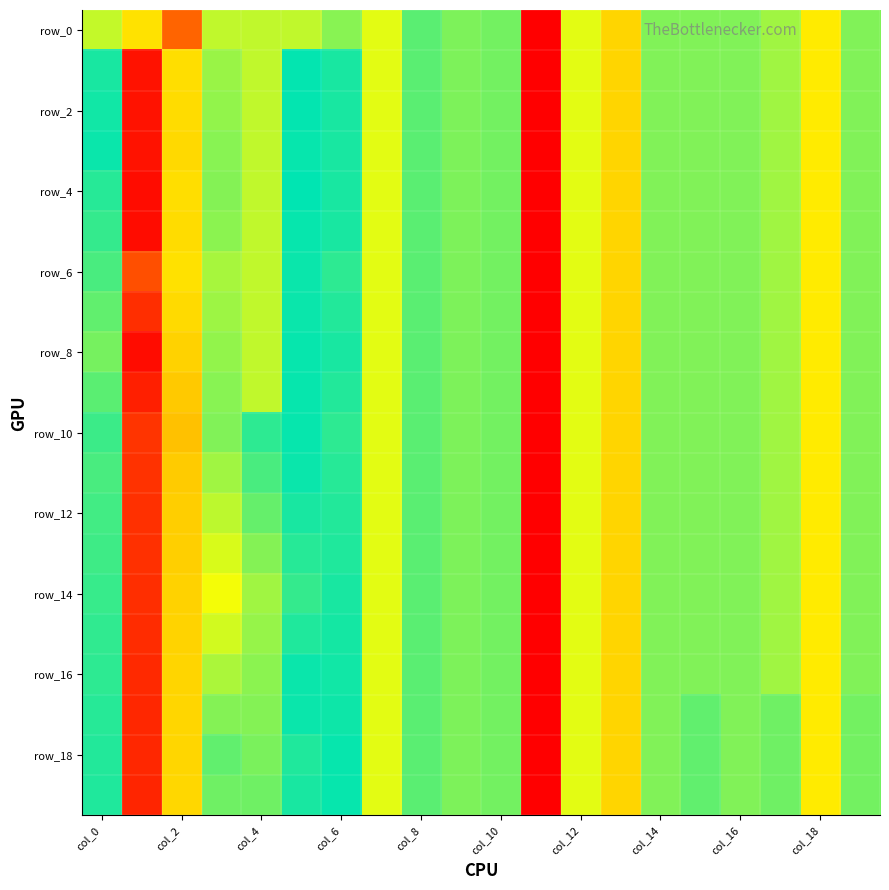

Which series has the widest spread of values?

row_4